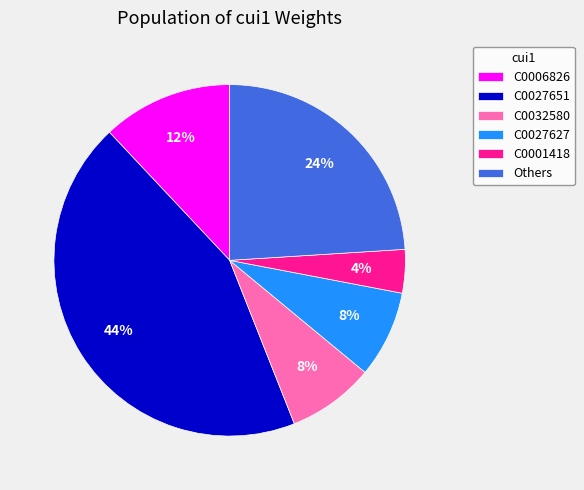

What is the largest slice in the pie chart?

C0027651